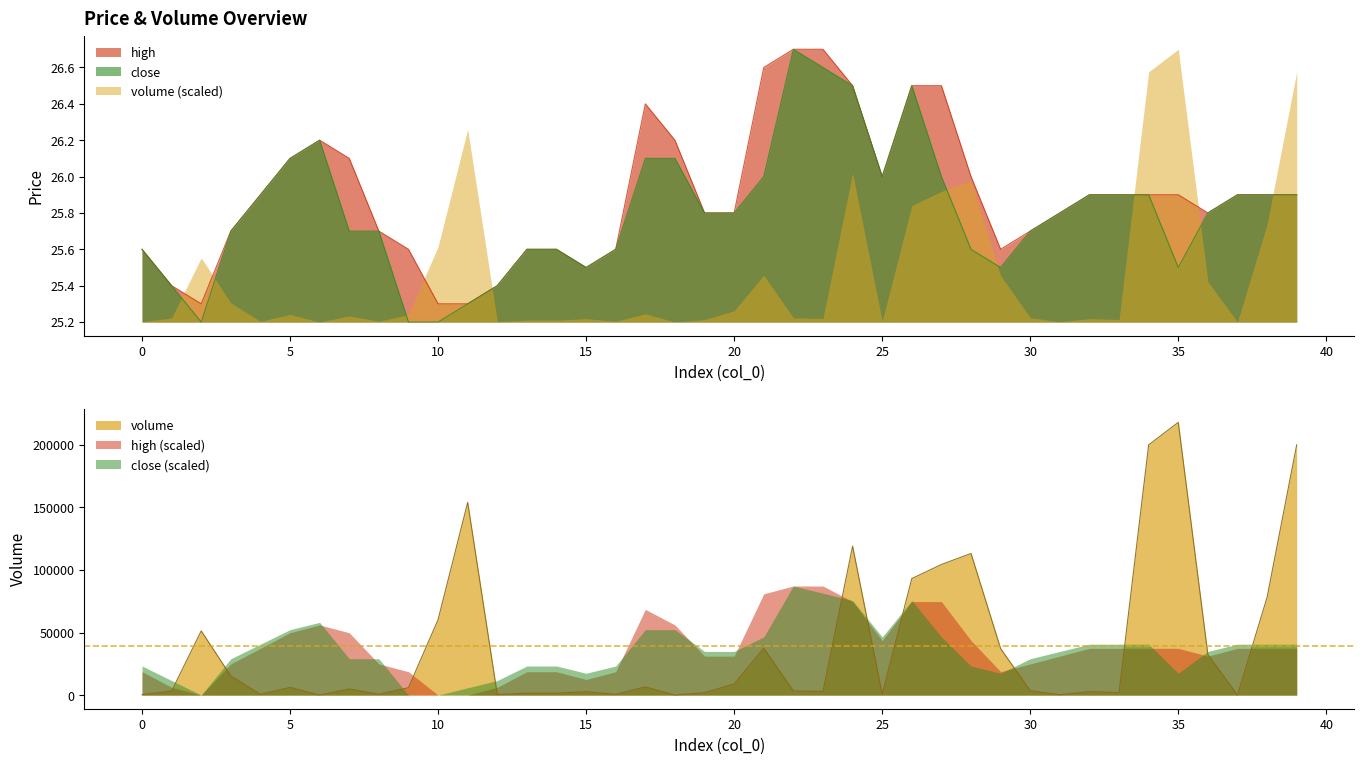

Reading left to right, what are all the values shown in this chart?

volume: 0=303.1	1=3237.5	2=51311.8	3=15231.0	4=581.2	5=6116.6	6=12.0	7=4936.7	8=622.6	9=5938.8	10=60337.0	11=154036.1	12=400.0	13=1516.7	14=1500.0	15=2700.0	16=585.9	17=6518.9	18=14.6	19=1900.8	20=8995.5	21=37445.6	22=3246.7	23=2958.3	24=119022.0	25=645.5	26=93132.0	27=104397.2	28=113191.9	29=37144.8	30=3540.0	31=196.0	32=2770.0	33=2000.0	34=200000.0	35=218000.0	36=32272.0	37=15.3	38=78182.0	39=200000.0
close: 0=25.6	1=25.4	2=25.2	3=25.7	4=25.9	5=26.1	6=26.2	7=25.7	8=25.7	9=25.2	10=25.2	11=25.3	12=25.4	13=25.6	14=25.6	15=25.5	16=25.6	17=26.1	18=26.1	19=25.8	20=25.8	21=26.0	22=26.7	23=26.6	24=26.5	25=26.0	26=26.5	27=26.0	28=25.6	29=25.5	30=25.7	31=25.8	32=25.9	33=25.9	34=25.9	35=25.5	36=25.8	37=25.9	38=25.9	39=25.9
high: 0=25.6	1=25.4	2=25.3	3=25.7	4=25.9	5=26.1	6=26.2	7=26.1	8=25.7	9=25.6	10=25.3	11=25.3	12=25.4	13=25.6	14=25.6	15=25.5	16=25.6	17=26.4	18=26.2	19=25.8	20=25.8	21=26.6	22=26.7	23=26.7	24=26.5	25=26.0	26=26.5	27=26.5	28=26.0	29=25.6	30=25.7	31=25.8	32=25.9	33=25.9	34=25.9	35=25.9	36=25.8	37=25.9	38=25.9	39=25.9